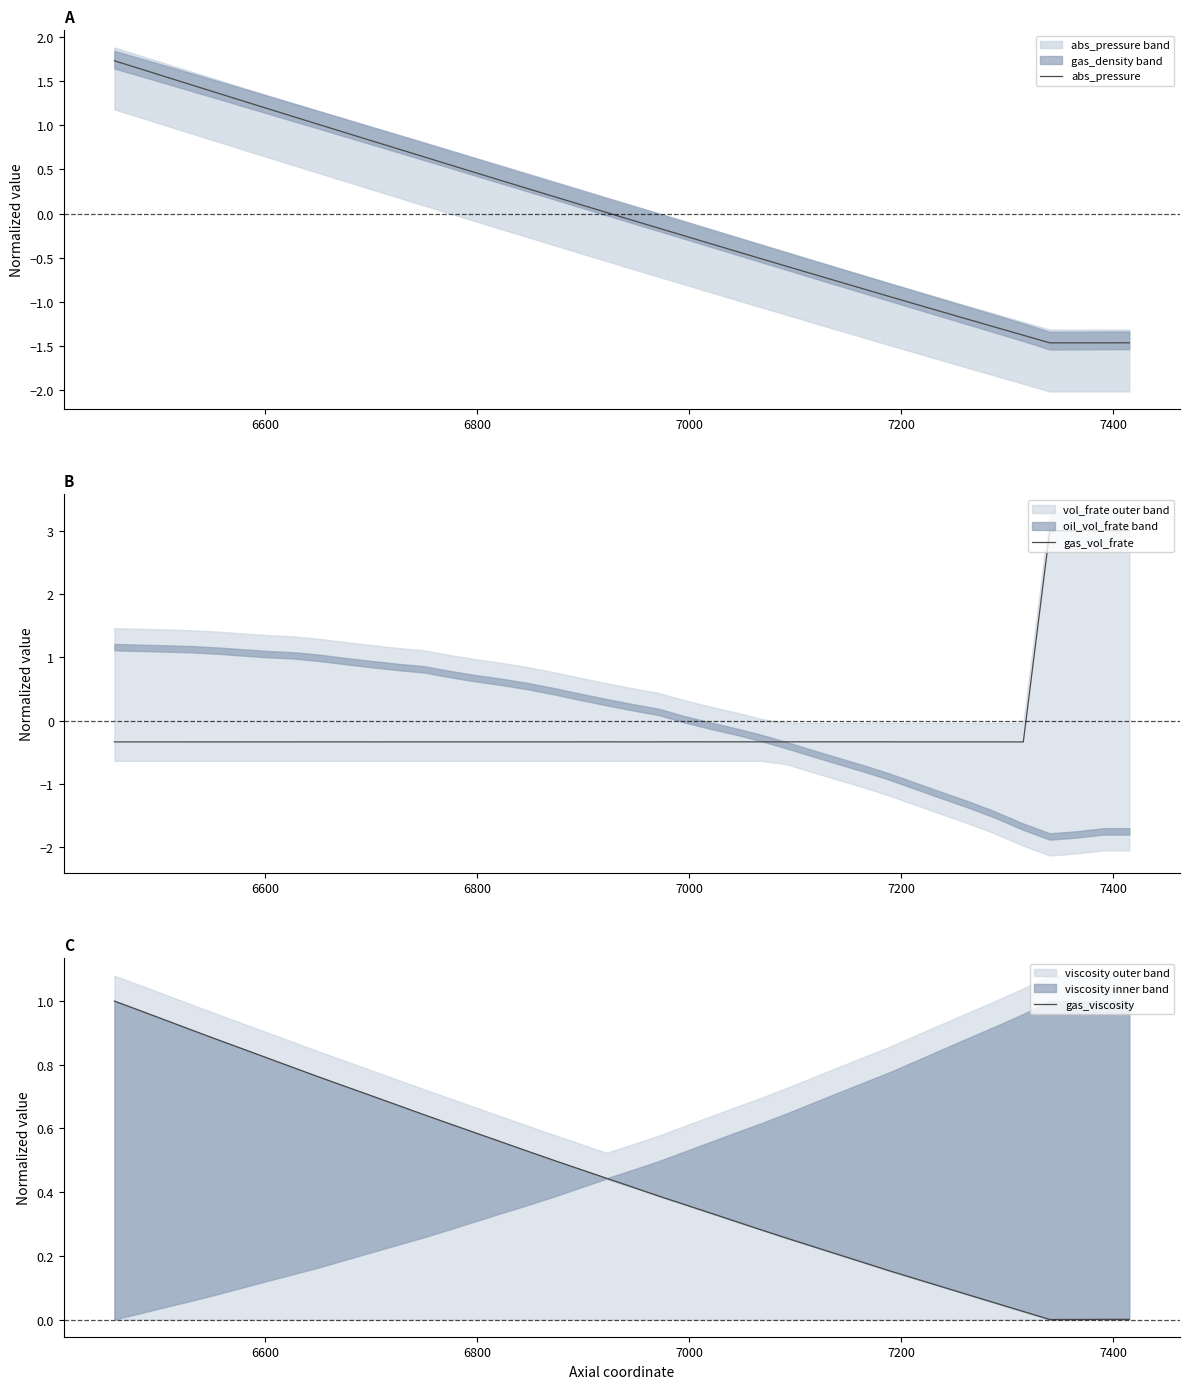

What is the lowest value of the abs_pressure series?

-1.5